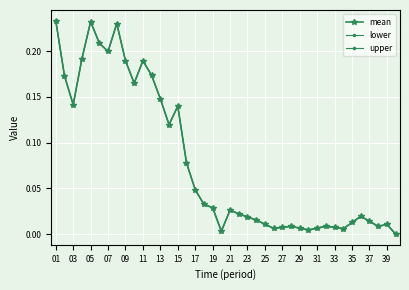

Rank the series by their maximum value, from lowest to highest.

lower, upper, mean